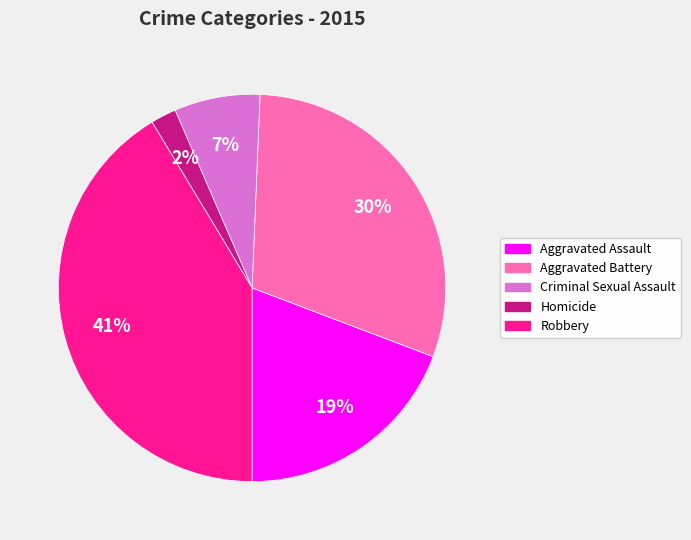

Count the number of slices in the pie.

5